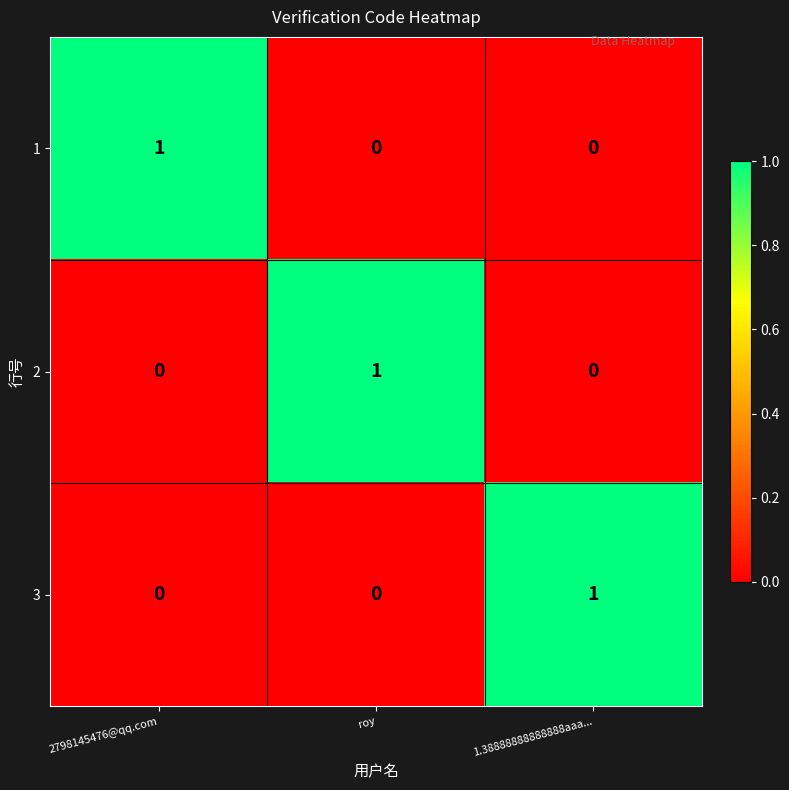

The 1 series shows 1 at roy. True or false?

False